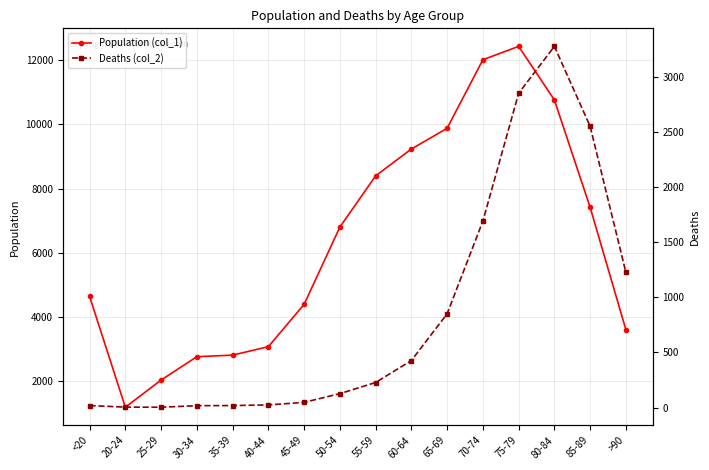

True or false: Population (col_1) and Deaths (col_2) intersect in this chart.

False